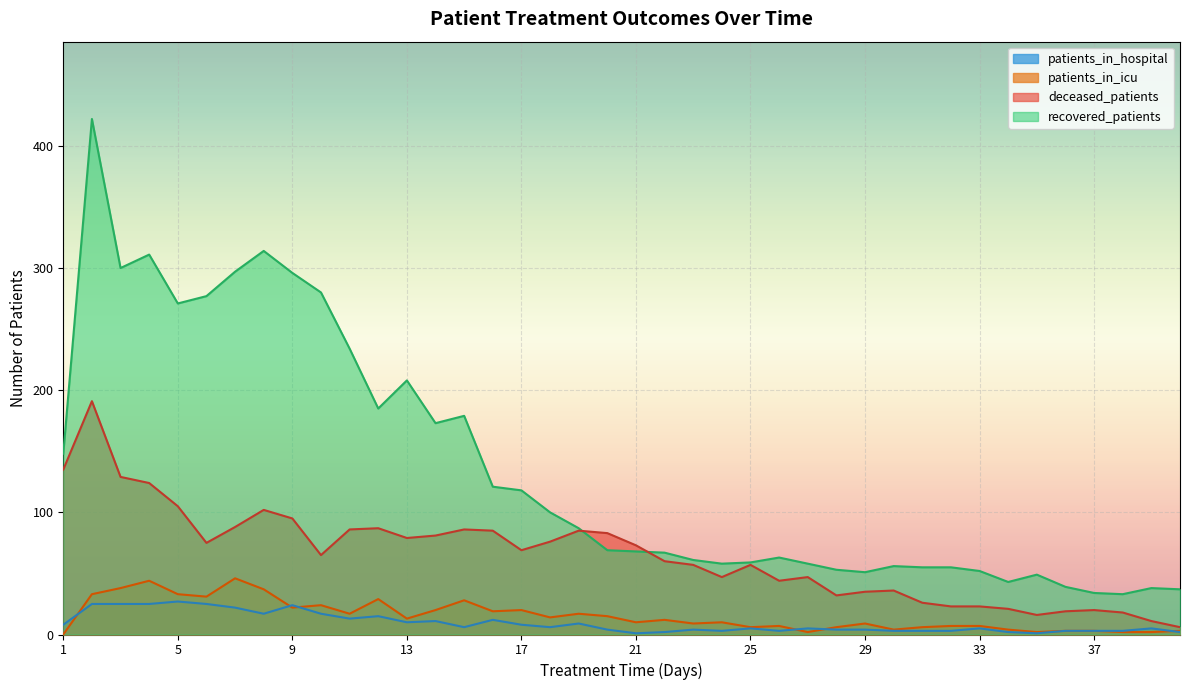

Rank the series by their maximum value, from highest to lowest.

recovered_patients, deceased_patients, patients_in_icu, patients_in_hospital